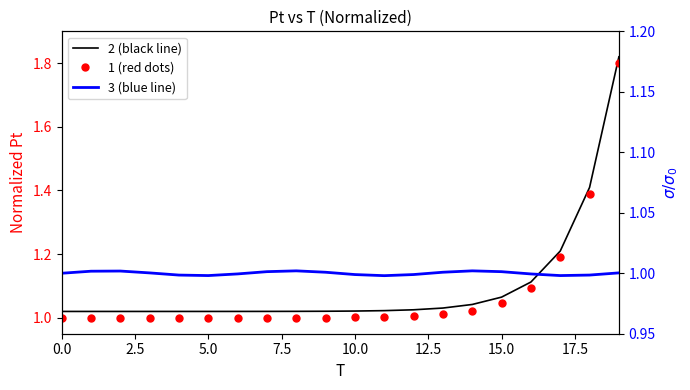

Is this an area chart (filled region under the line)?

No